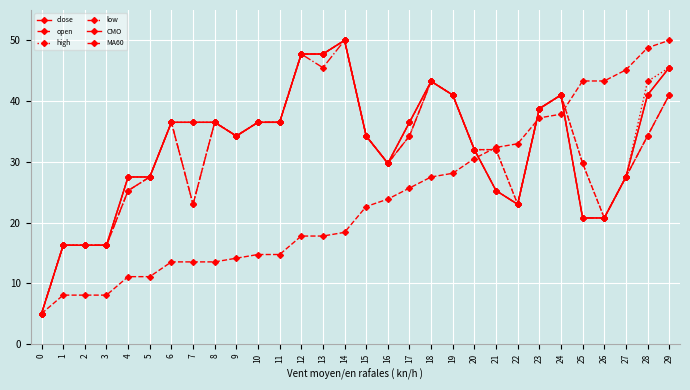

Reading left to right, what are all the values shown in this chart?

close: 5.0	16.2	16.2	16.2	27.5	27.5	36.5	36.5	36.5	34.2	36.5	36.5	47.8	47.8	50.0	34.2	29.8	36.5	43.2	41.0	32.0	25.2	23.0	38.8	41.0	20.8	20.8	27.5	41.0	45.5
open: 5.0	16.2	16.2	16.2	25.2	27.5	36.5	23.0	36.5	34.2	36.5	36.5	47.8	47.8	50.0	34.2	29.8	34.2	43.2	41.0	32.0	32.0	23.0	38.8	41.0	29.8	20.8	27.5	34.2	41.0
high: 5.0	16.2	16.2	16.2	27.5	27.5	36.5	36.5	36.5	34.2	36.5	36.5	47.8	47.8	50.0	34.2	29.8	36.5	43.2	41.0	32.0	32.0	23.0	38.8	41.0	29.8	20.8	27.5	43.2	45.5
low: 5.0	16.2	16.2	16.2	25.2	27.5	36.5	23.0	36.5	34.2	36.5	36.5	47.8	45.5	50.0	34.2	29.8	34.2	43.2	41.0	32.0	25.2	23.0	38.8	41.0	20.8	20.8	27.5	34.2	41.0
CMO: 5.0	16.2	16.2	16.2	27.5	27.5	36.5	36.5	36.5	34.2	36.5	36.5	47.8	47.8	50.0	34.2	29.8	36.5	43.2	41.0	32.0	25.2	23.0	38.8	41.0	20.8	20.8	27.5	41.0	45.5
MA60: 5.0	8.0	8.0	8.0	11.1	11.1	13.5	13.5	13.5	14.1	14.7	14.7	17.8	17.8	18.4	22.6	23.9	25.7	27.5	28.1	30.5	32.4	33.0	37.2	37.8	43.3	43.3	45.1	48.8	50.0